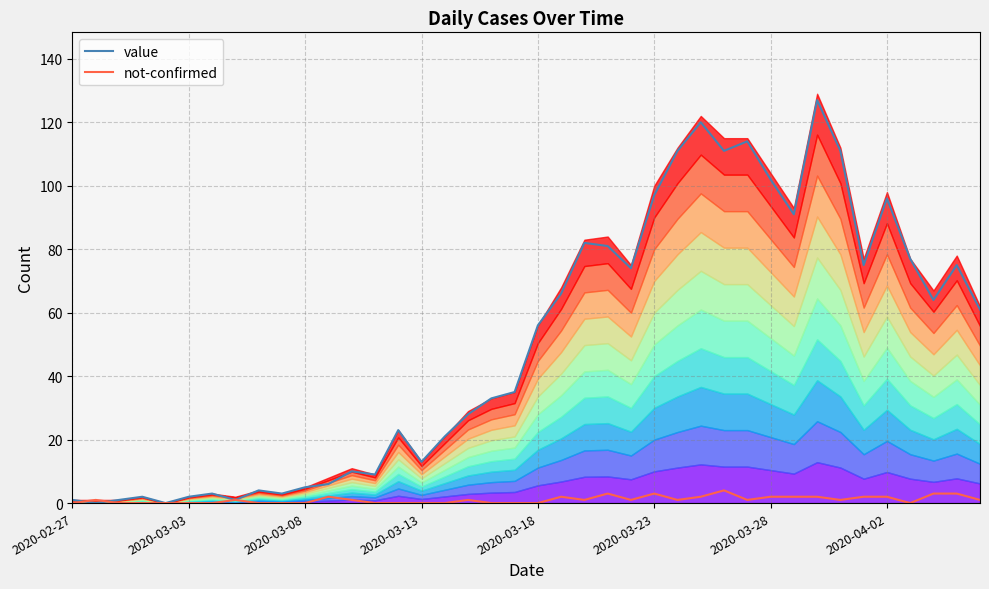

What is the highest value of the value series?

127